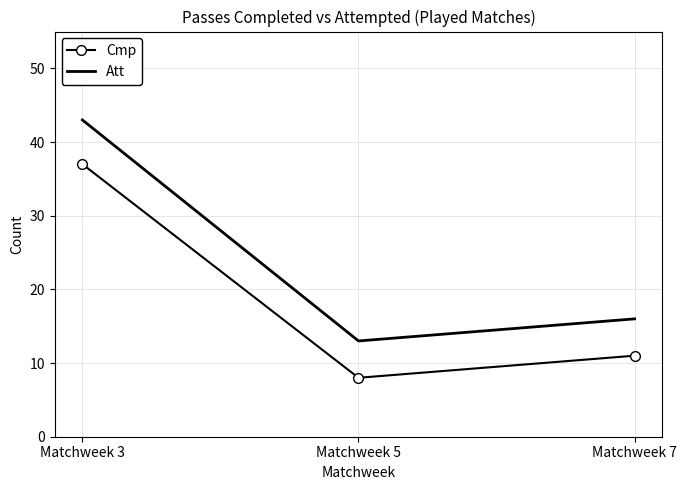

Is the value of Att at Matchweek 5 greater than the value of Cmp at Matchweek 5?

Yes